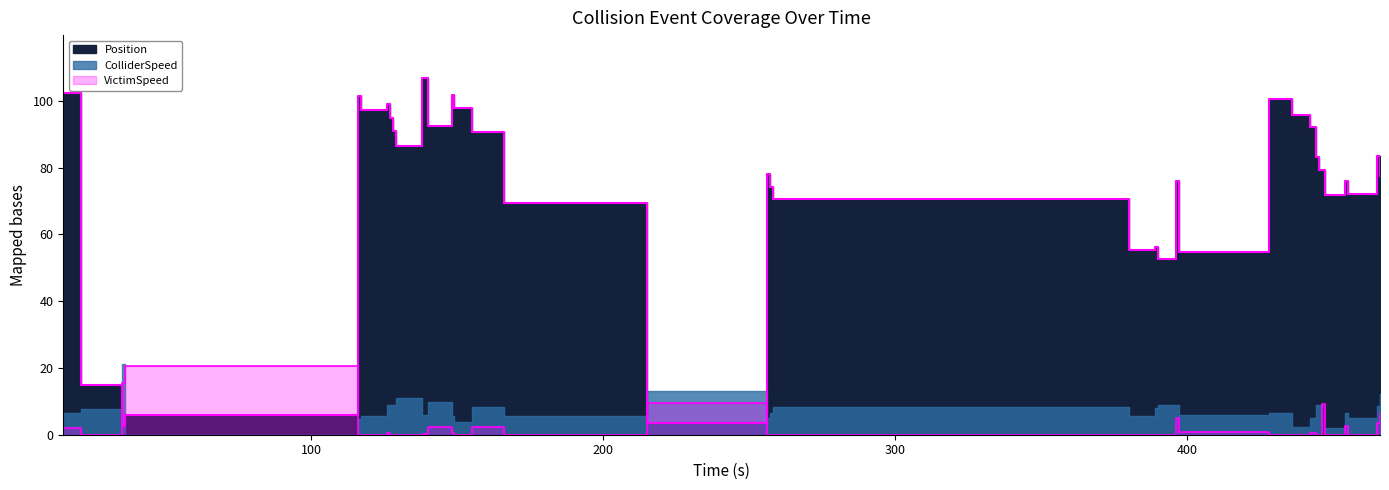

What is the difference between the maximum and minimum values in the VictimSpeed series?

20.5